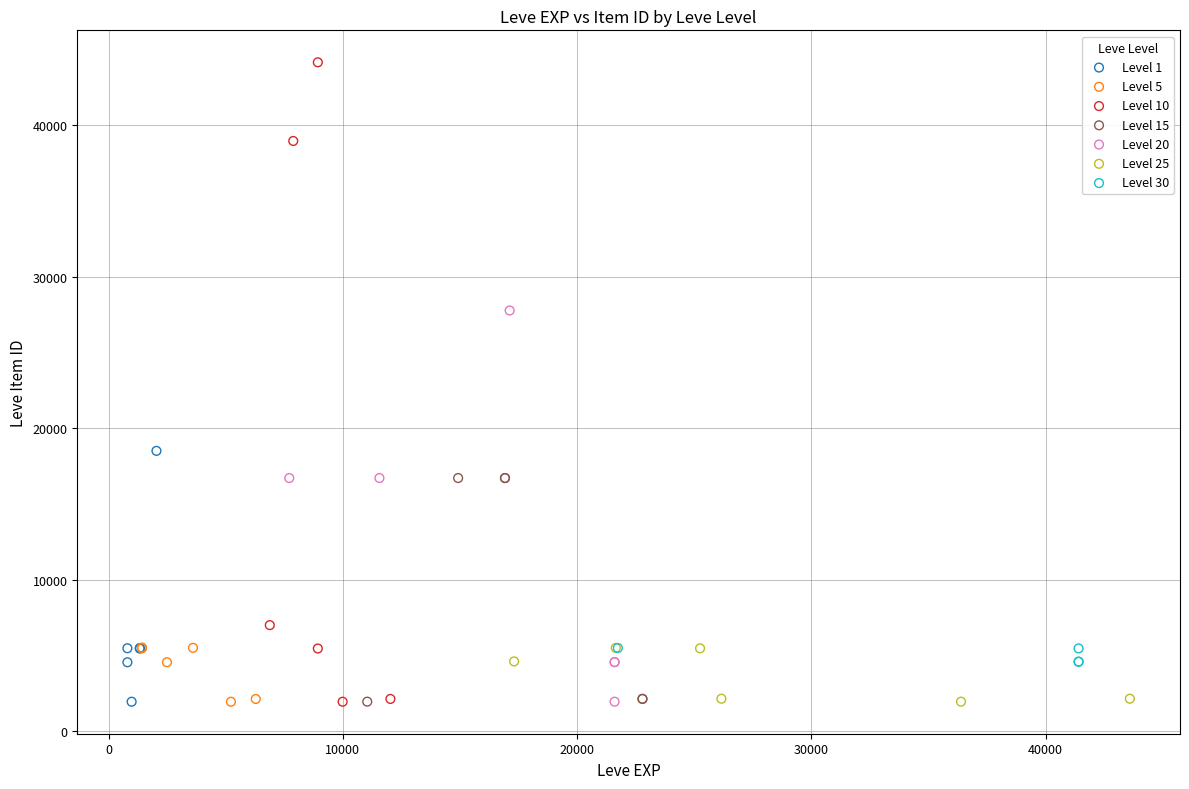

Which series reaches the maximum Y coordinate?

Level 10